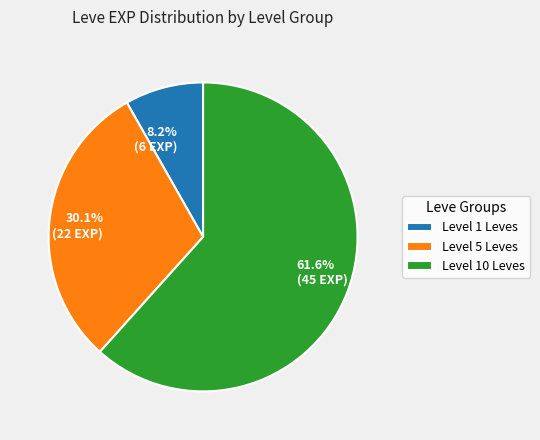

What is the ratio of the value at 30.1% (22 EXP) to the value at 61.6% (45 EXP)?

0.5